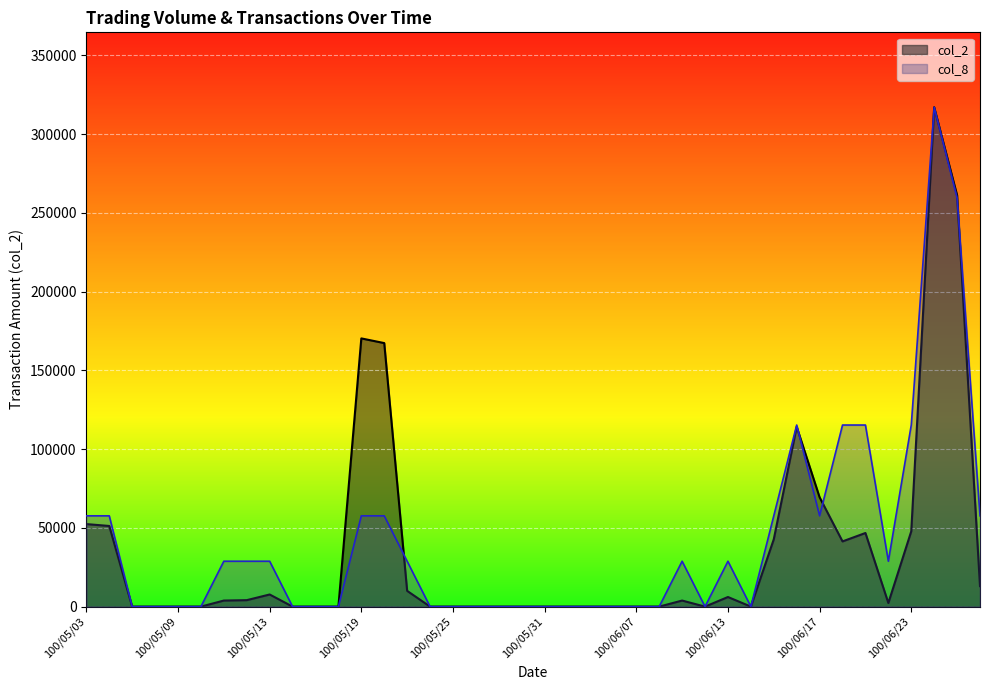

Count the number of categories in the chart.

40